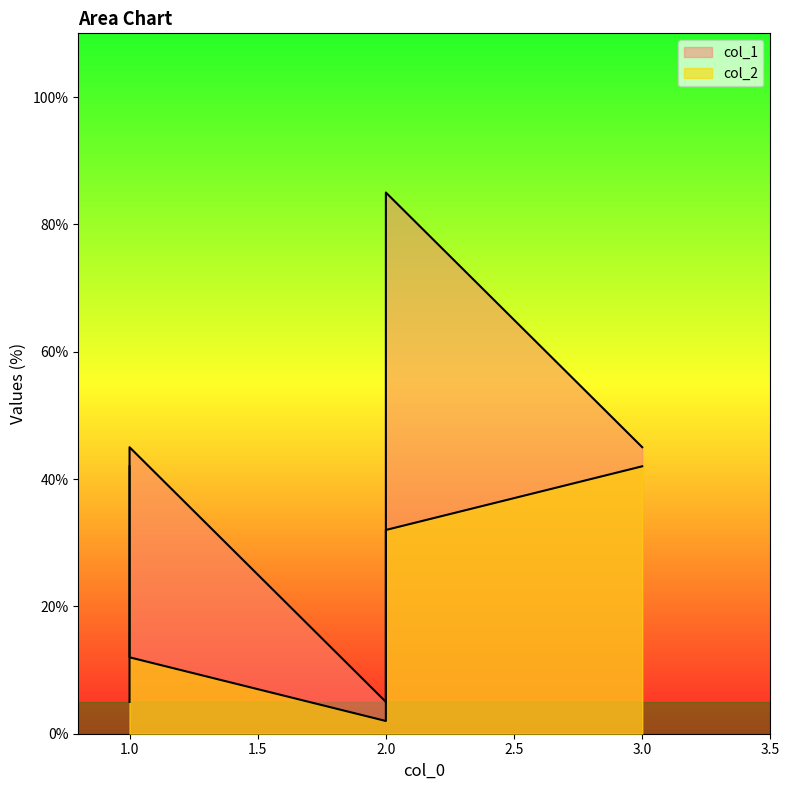

Between which two adjacent categories do col_2 and col_1 first intersect?

1 and 1